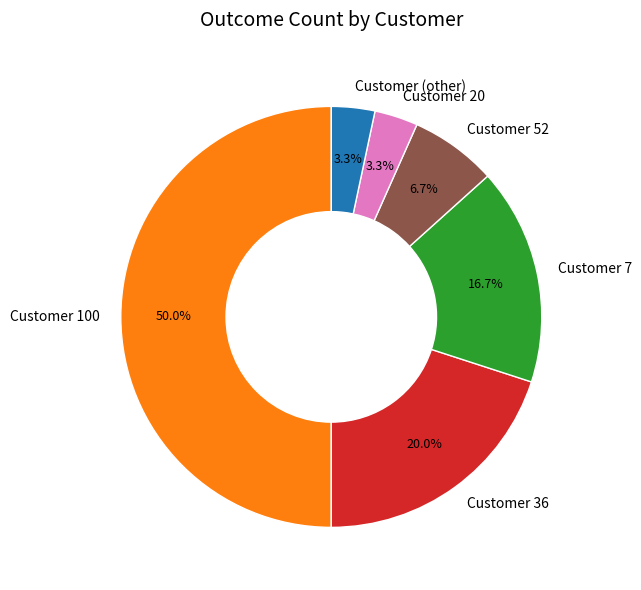

Does Customer 20 represent more than half of the total?

No